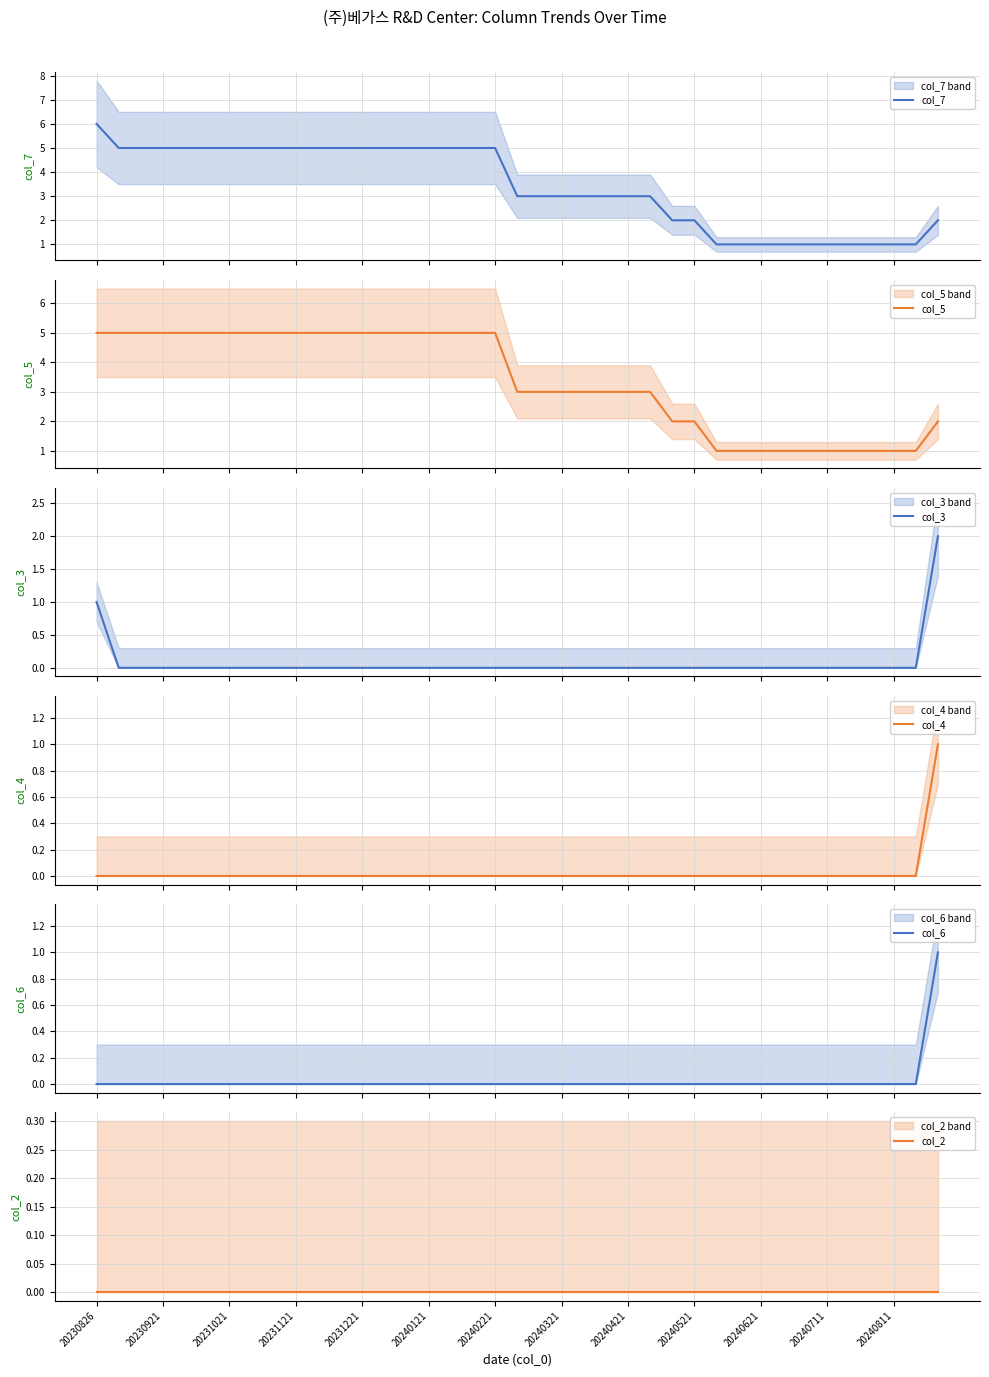

What is the difference between the maximum and minimum values in the col_3 series?

2